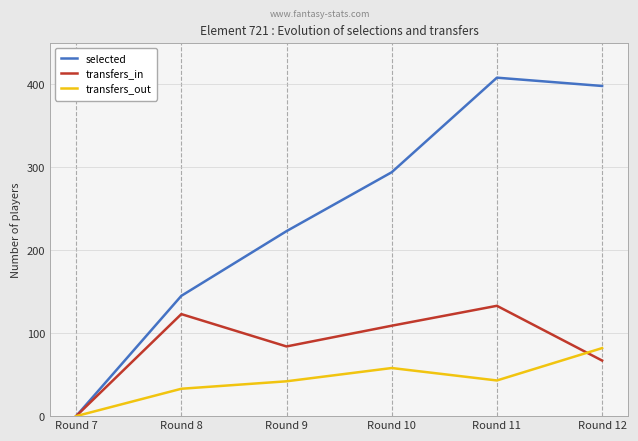

At how many categories does at least one series exceed 288?

3